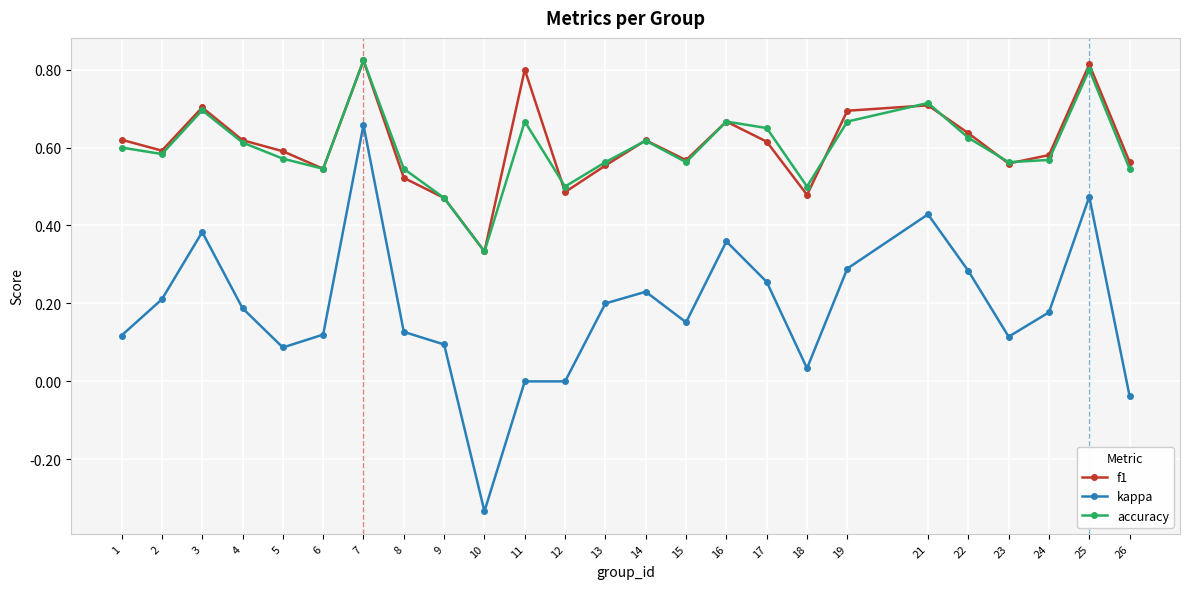

Count the number of data series in this chart.

3